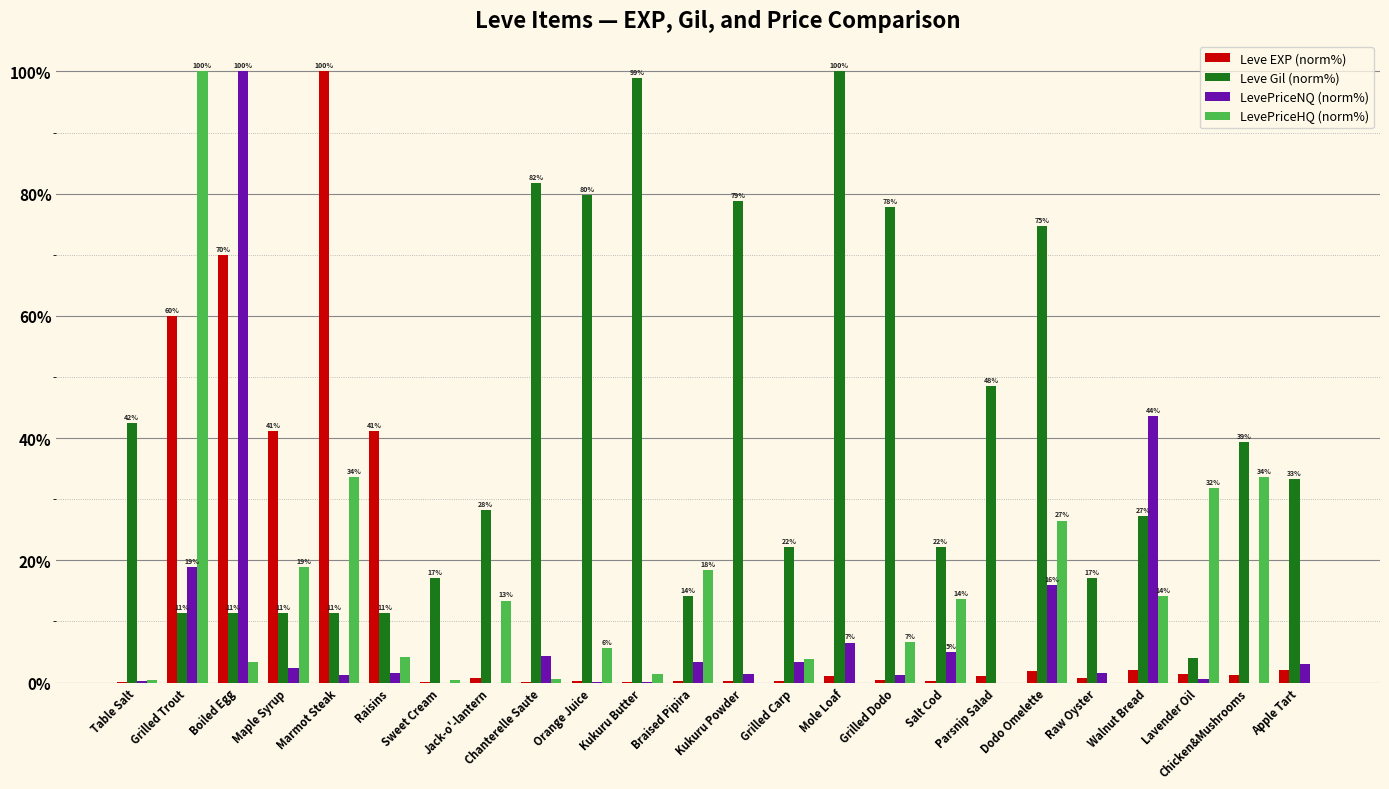

What is the difference between the Leve EXP (norm%) values at Maple Syrup and Braised Pipira?

40.8